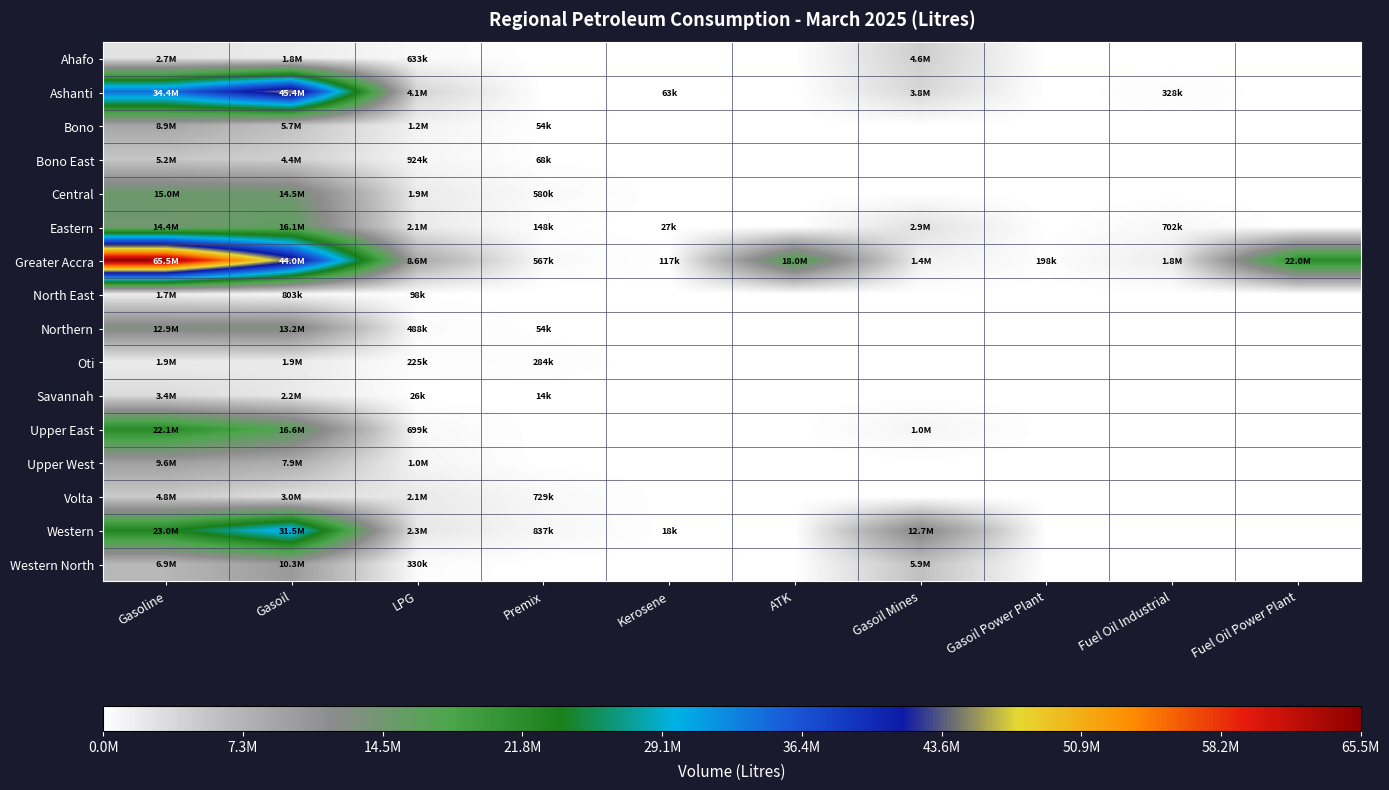

Reading left to right, transcribe all the data shown in this chart.

Ahafo: Gasoline=2728750	Gasoil=1818850	LPG=633270	Premix=0	Kerosene=0	ATK=0	Gasoil Mines=4578000	Gasoil Power Plant=0	Fuel Oil Industrial=0	Fuel Oil Power Plant=0
Ashanti: Gasoline=34446950	Gasoil=45373450	LPG=4070623	Premix=0	Kerosene=63000	ATK=0	Gasoil Mines=3763000	Gasoil Power Plant=0	Fuel Oil Industrial=328500	Fuel Oil Power Plant=0
Bono: Gasoline=8882150	Gasoil=5727750	LPG=1202515	Premix=54000	Kerosene=0	ATK=0	Gasoil Mines=0	Gasoil Power Plant=0	Fuel Oil Industrial=0	Fuel Oil Power Plant=0
Bono East: Gasoline=5249300	Gasoil=4388050	LPG=923776	Premix=67500	Kerosene=0	ATK=0	Gasoil Mines=0	Gasoil Power Plant=0	Fuel Oil Industrial=0	Fuel Oil Power Plant=0
Central: Gasoline=14991750	Gasoil=14505600	LPG=1948716	Premix=580500	Kerosene=0	ATK=0	Gasoil Mines=0	Gasoil Power Plant=0	Fuel Oil Industrial=0	Fuel Oil Power Plant=0
Eastern: Gasoline=14434600	Gasoil=16102850	LPG=2058630	Premix=148500	Kerosene=27000	ATK=0	Gasoil Mines=2875500	Gasoil Power Plant=0	Fuel Oil Industrial=702000	Fuel Oil Power Plant=0
Greater Accra: Gasoline=65469200	Gasoil=44001350	LPG=8616005	Premix=567000	Kerosene=117000	ATK=18028800	Gasoil Mines=1350000	Gasoil Power Plant=198000	Fuel Oil Industrial=1818000	Fuel Oil Power Plant=22032000
North East: Gasoline=1702500	Gasoil=803300	LPG=98390	Premix=0	Kerosene=0	ATK=0	Gasoil Mines=0	Gasoil Power Plant=0	Fuel Oil Industrial=0	Fuel Oil Power Plant=0
Northern: Gasoline=12942000	Gasoil=13236750	LPG=488320	Premix=54000	Kerosene=0	ATK=0	Gasoil Mines=0	Gasoil Power Plant=0	Fuel Oil Industrial=0	Fuel Oil Power Plant=0
Oti: Gasoline=1902250	Gasoil=1926000	LPG=225222	Premix=283500	Kerosene=0	ATK=0	Gasoil Mines=0	Gasoil Power Plant=0	Fuel Oil Industrial=0	Fuel Oil Power Plant=0
Savannah: Gasoline=3372500	Gasoil=2150250	LPG=25930	Premix=13500	Kerosene=0	ATK=0	Gasoil Mines=0	Gasoil Power Plant=0	Fuel Oil Industrial=0	Fuel Oil Power Plant=0
Upper East: Gasoline=22058500	Gasoil=16588450	LPG=698680	Premix=0	Kerosene=0	ATK=0	Gasoil Mines=1026000	Gasoil Power Plant=0	Fuel Oil Industrial=0	Fuel Oil Power Plant=0
Upper West: Gasoline=9572000	Gasoil=7896750	LPG=1040160	Premix=0	Kerosene=0	ATK=0	Gasoil Mines=0	Gasoil Power Plant=0	Fuel Oil Industrial=0	Fuel Oil Power Plant=0
Volta: Gasoline=4842000	Gasoil=3011700	LPG=2051075	Premix=729000	Kerosene=0	ATK=0	Gasoil Mines=0	Gasoil Power Plant=0	Fuel Oil Industrial=0	Fuel Oil Power Plant=0
Western: Gasoline=23002300	Gasoil=31451550	LPG=2300590	Premix=837000	Kerosene=18000	ATK=0	Gasoil Mines=12736000	Gasoil Power Plant=0	Fuel Oil Industrial=0	Fuel Oil Power Plant=0
Western North: Gasoline=6900350	Gasoil=10262650	LPG=330370	Premix=0	Kerosene=0	ATK=0	Gasoil Mines=5895000	Gasoil Power Plant=0	Fuel Oil Industrial=0	Fuel Oil Power Plant=0